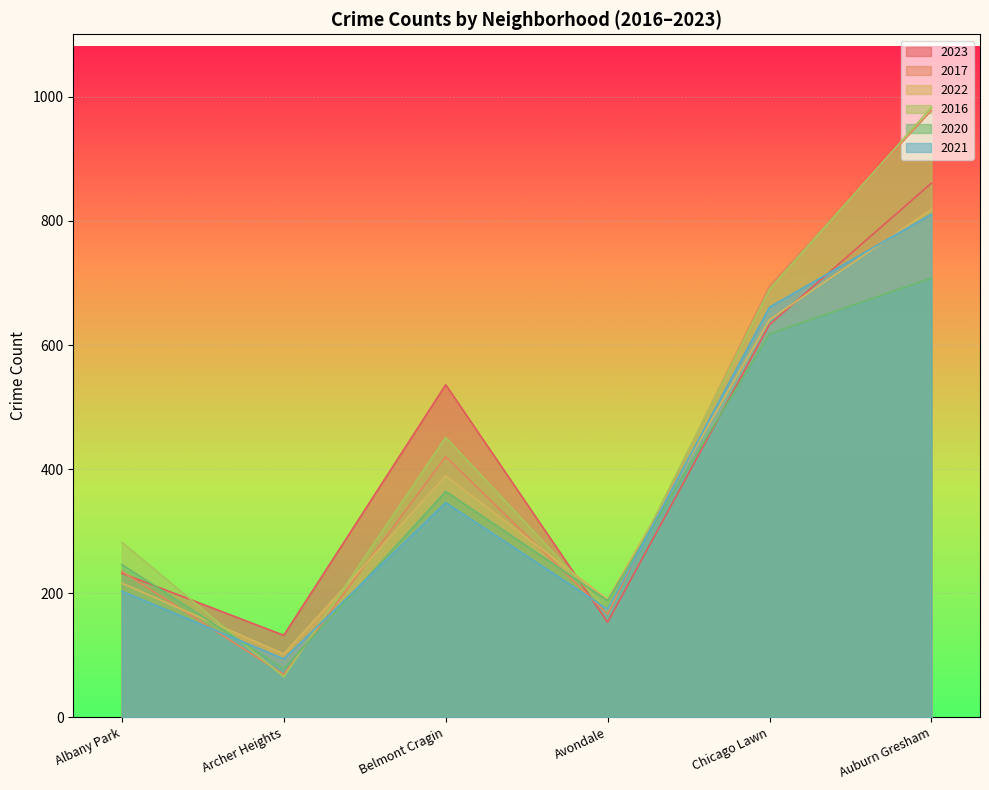

What is the average value of the 2017 series?

427